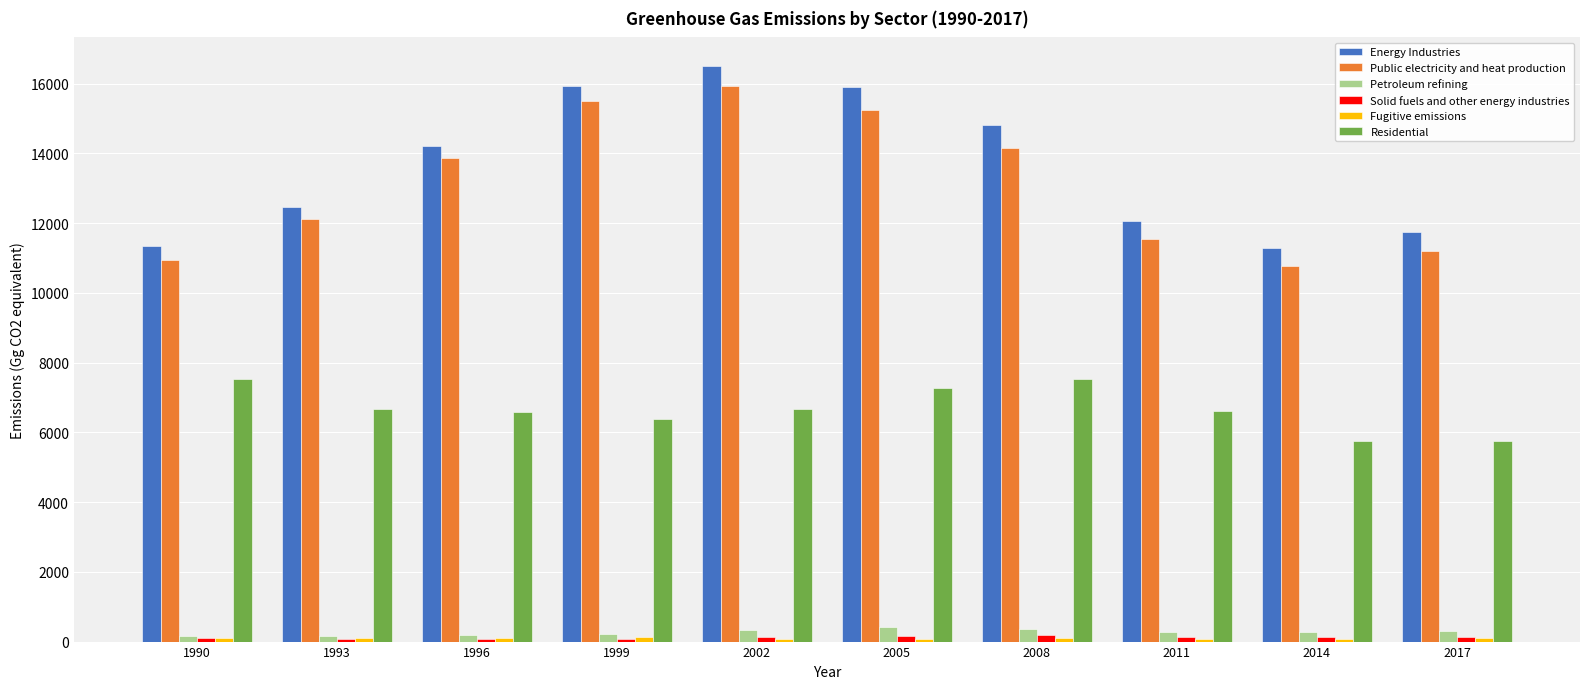

The value of Public electricity and heat production at 1990 is 10953.9. True or false?

True